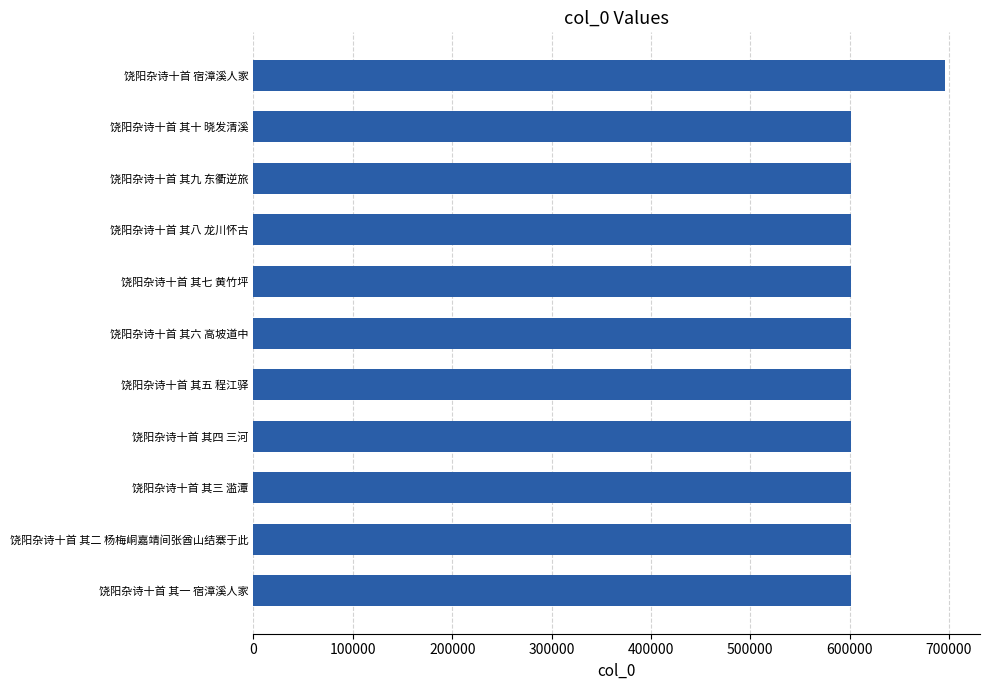

Read the value at 饶阳杂诗十首 其五 程江驿.

601746